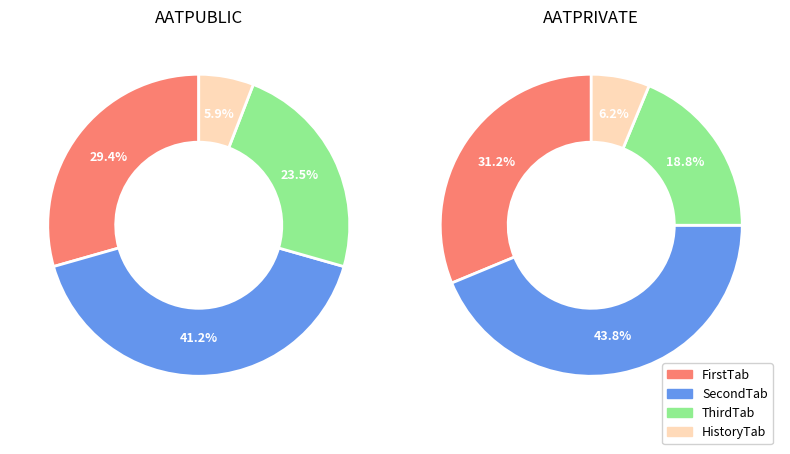

What percentage is NOT represented by SecondTab?

58.8%